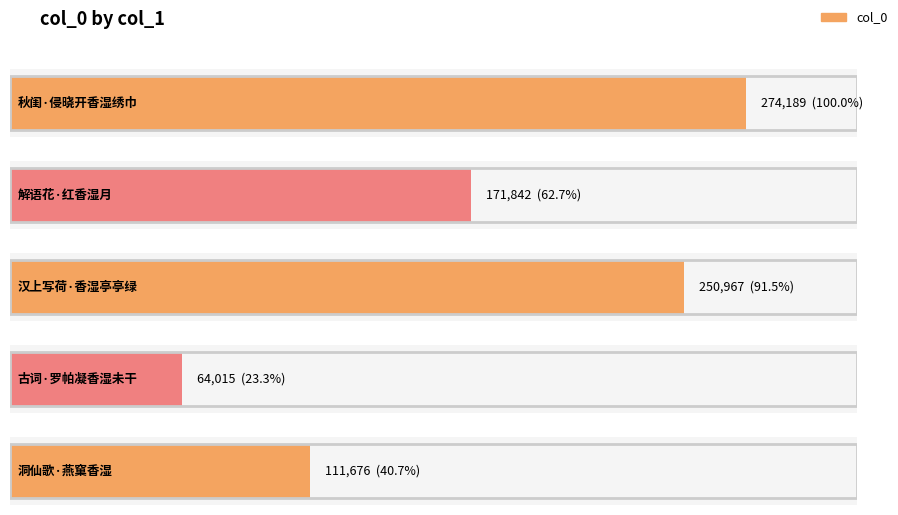

What is the change in value from 秋闺·侵晓开香湿绣巾 to 洞仙歌·燕窠香湿?

-162513